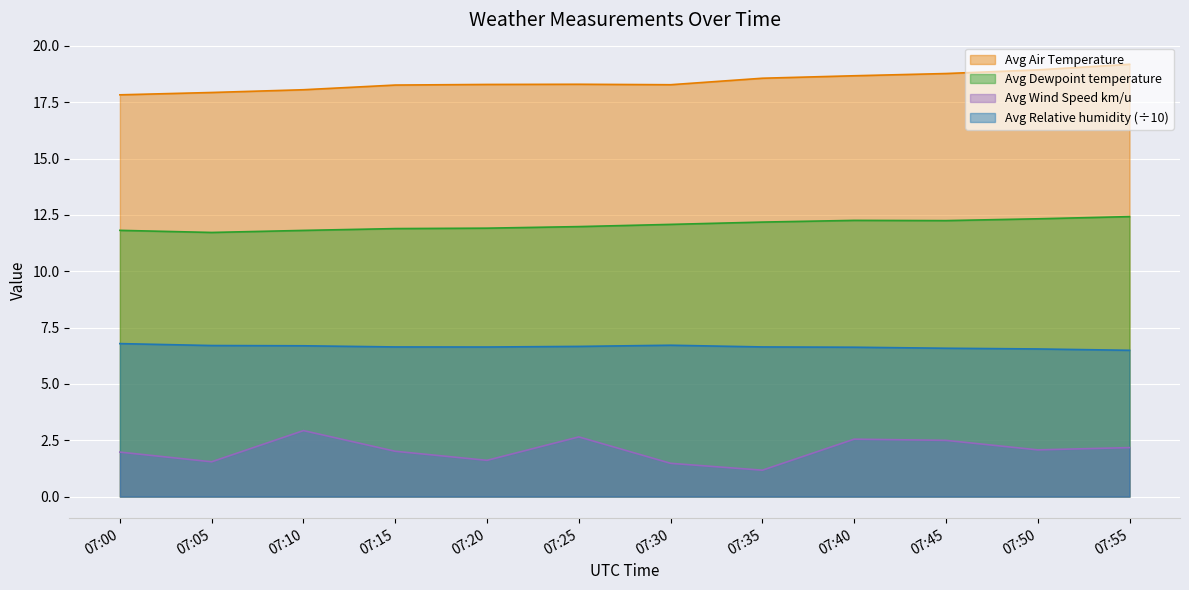

How many series are shown in this chart?

4